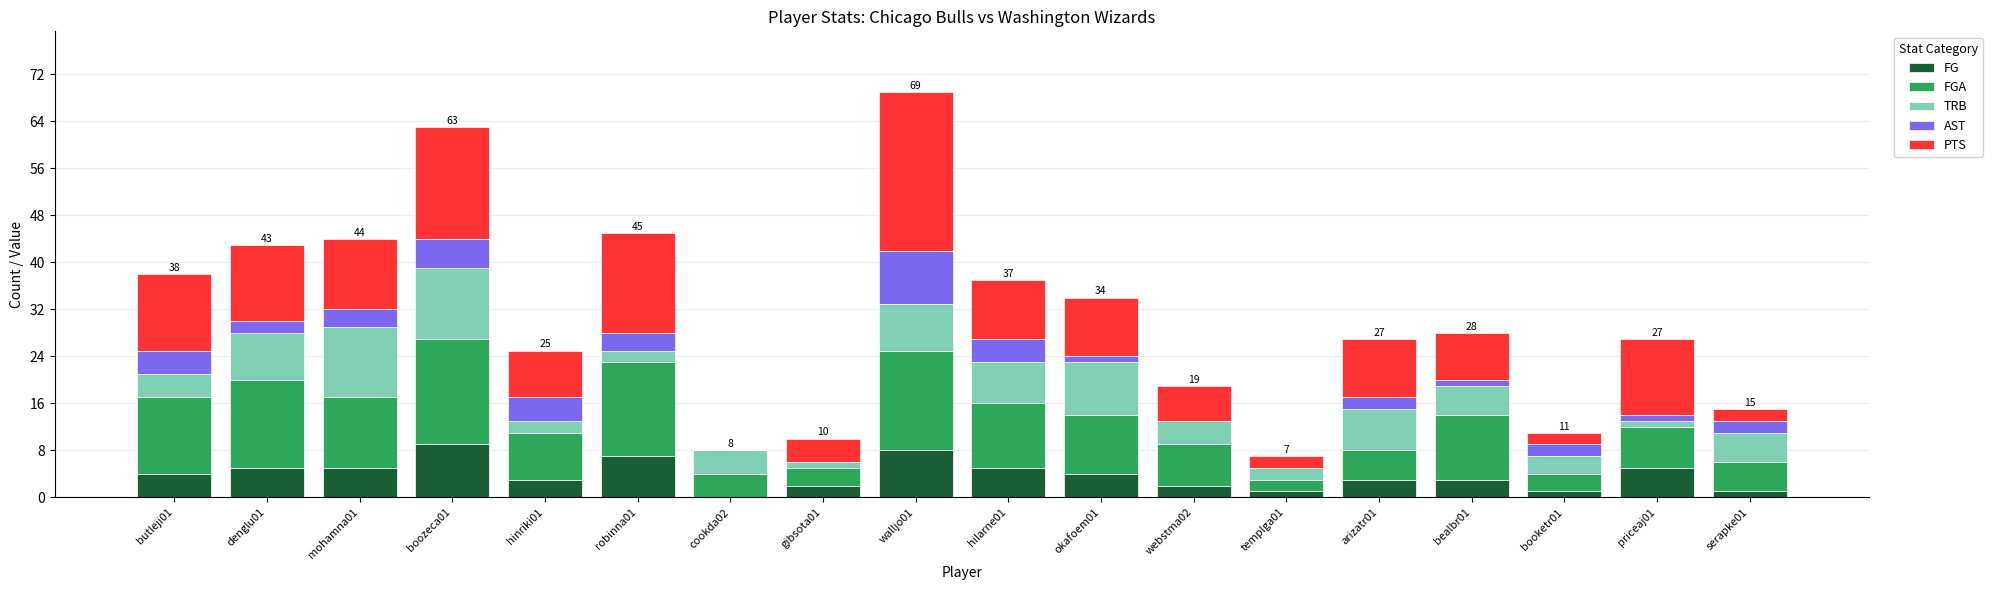

Is it true that FG equals 5 at cookda02?

False